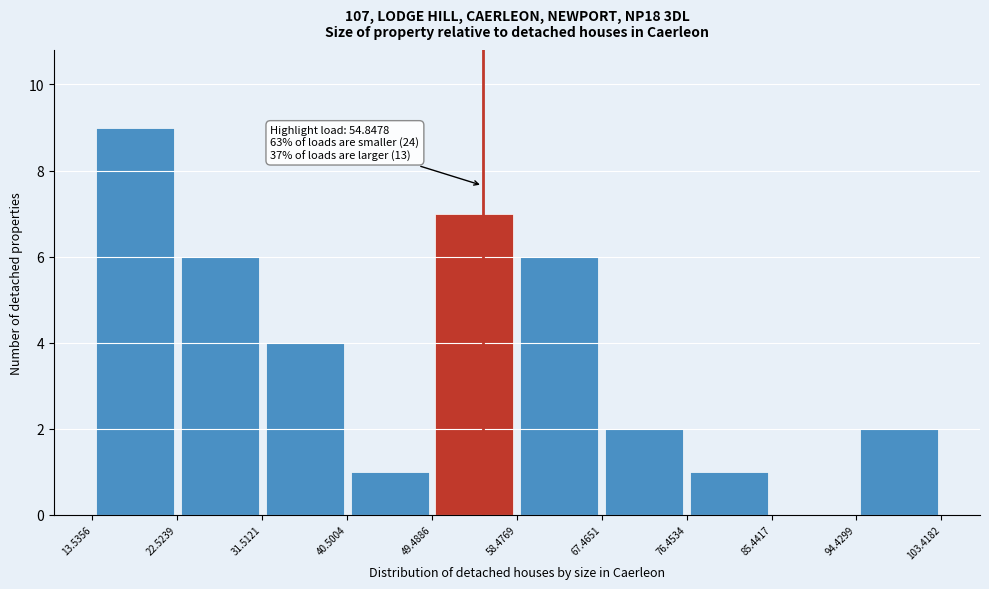

Over which range of the x-axis is the bar tallest?

13.5356 to 22.5239